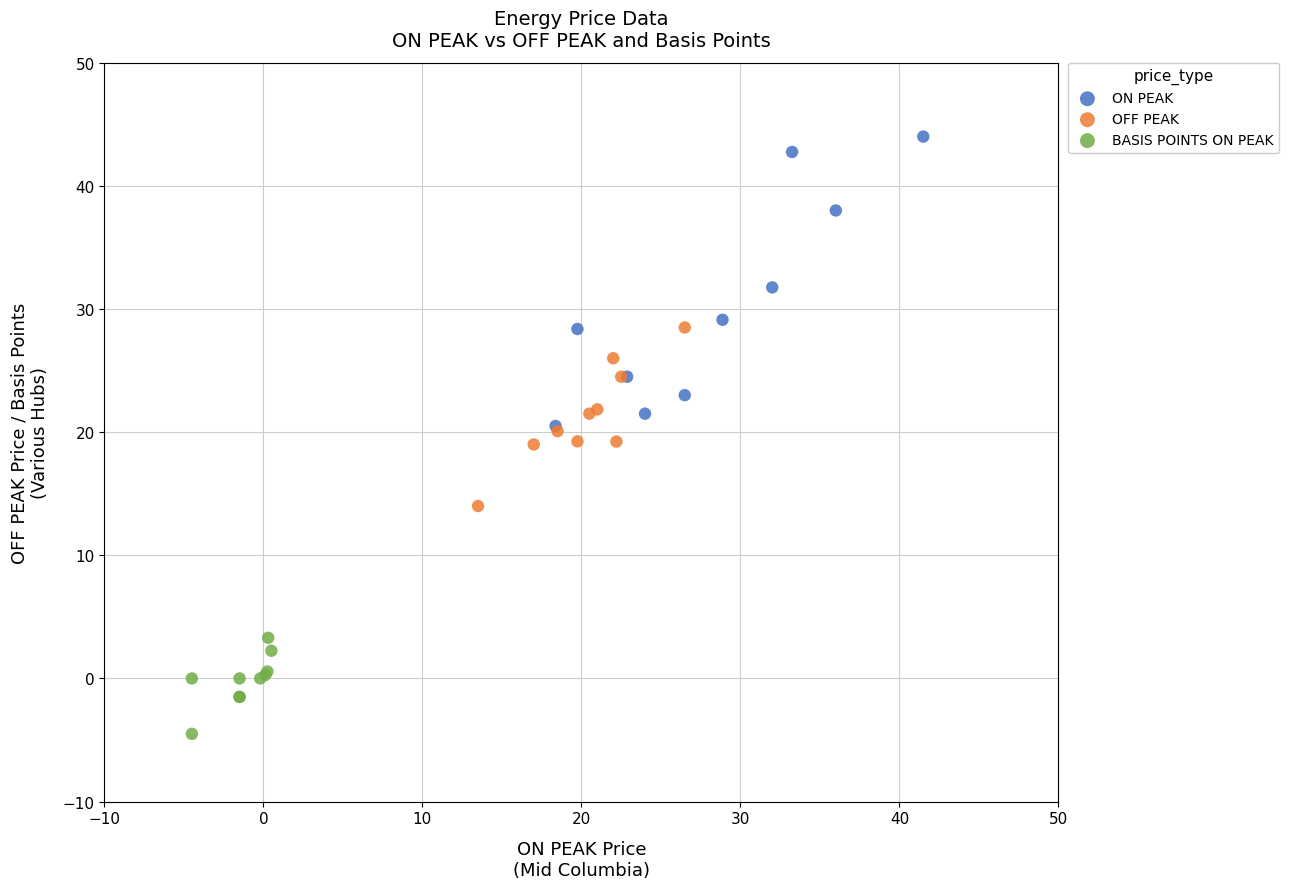

Which series reaches the maximum Y coordinate?

ON PEAK